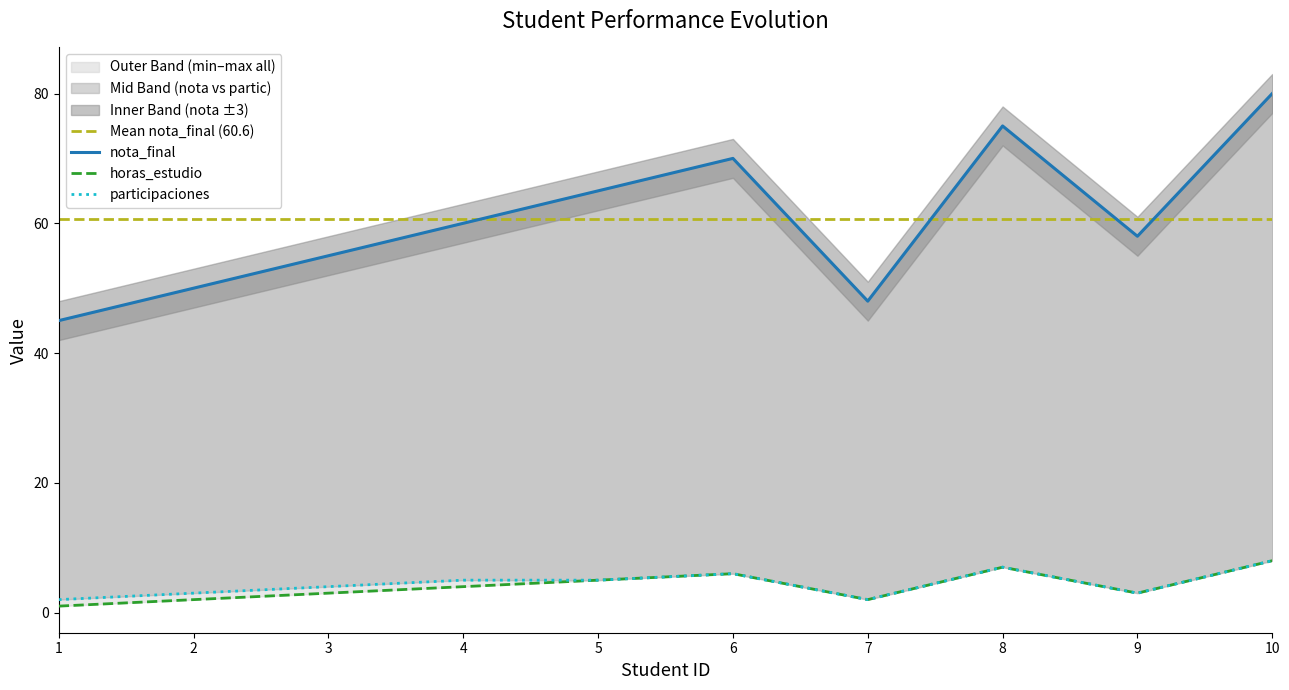

What is the value of the horas_estudio point at the 2nd from the left?

2